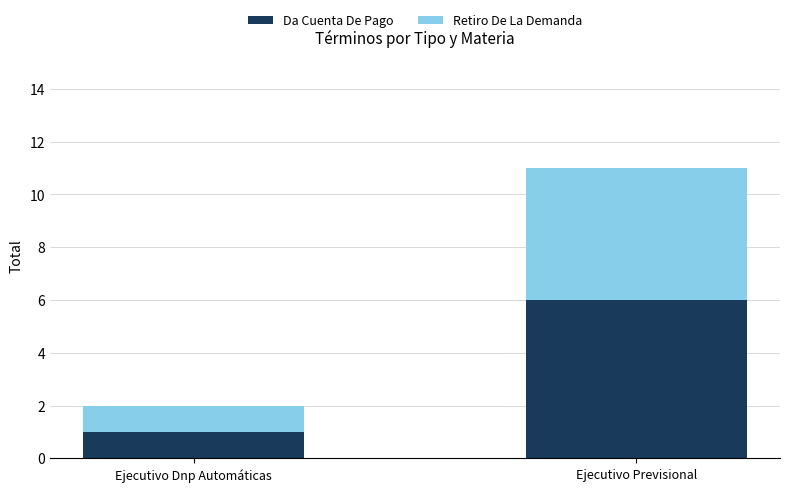

True or false: Da Cuenta De Pago has a value of 2 at Ejecutivo Dnp Automáticas.

False